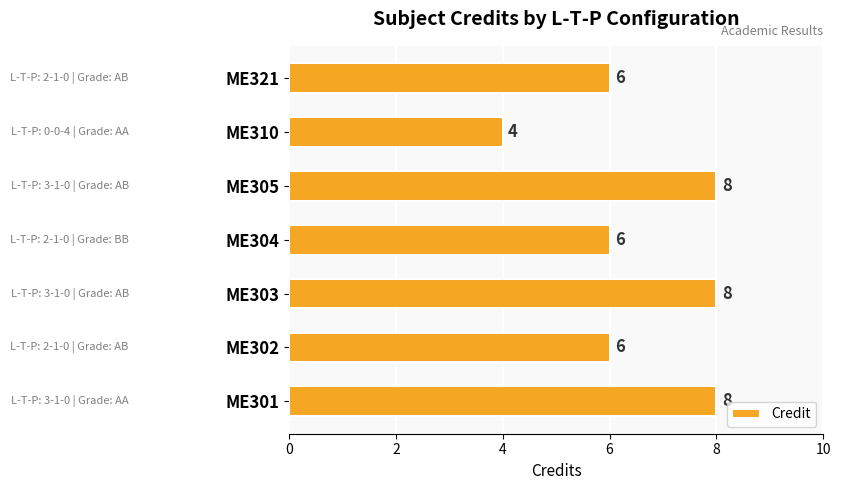

Reading bottom to top, what are all the values shown in this chart?

ME301=8	ME302=6	ME303=8	ME304=6	ME305=8	ME310=4	ME321=6